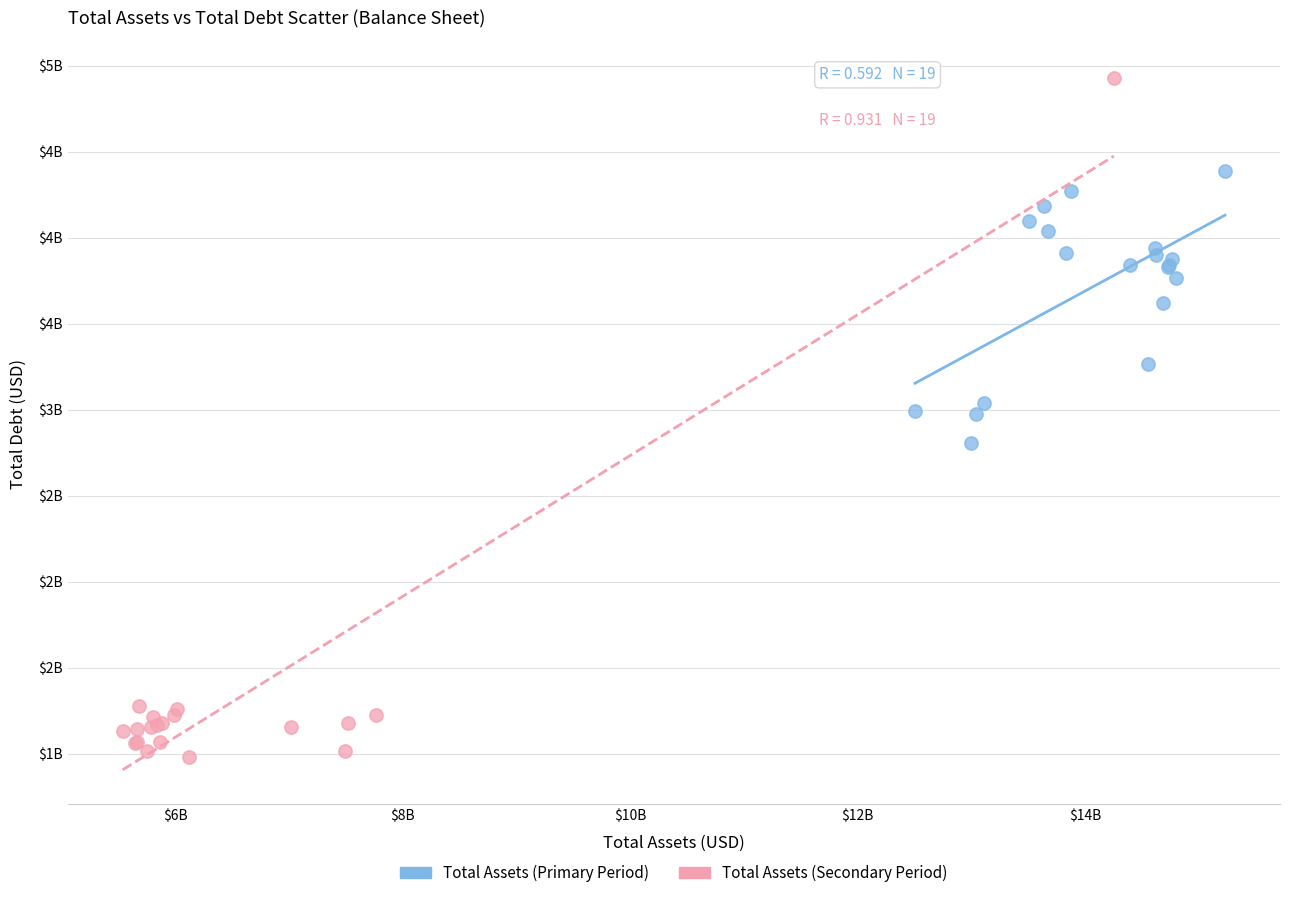

Which series contains the lowest Y value?

Total Assets (Secondary Period)